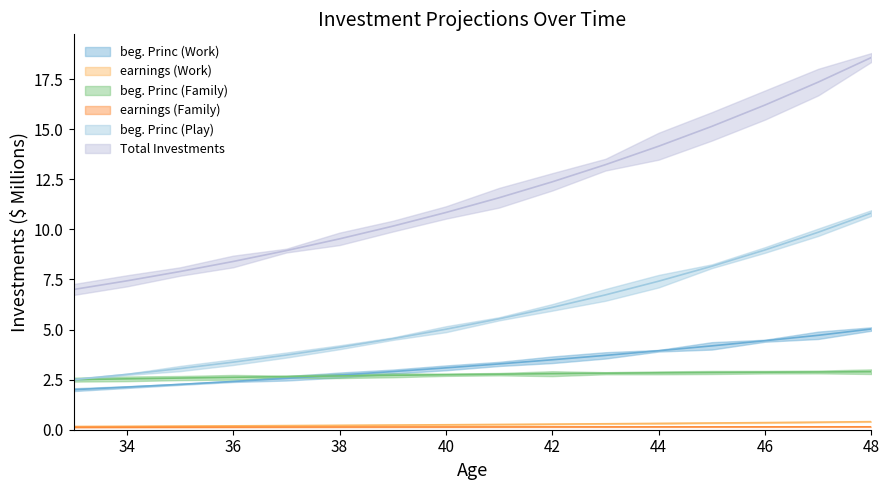

What is the sum of all earnings (Work) values?

4.2